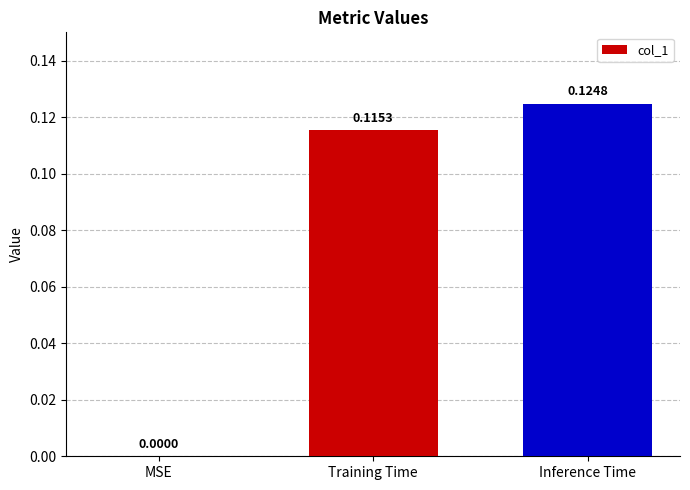

At which label is the value closest to 0?

MSE